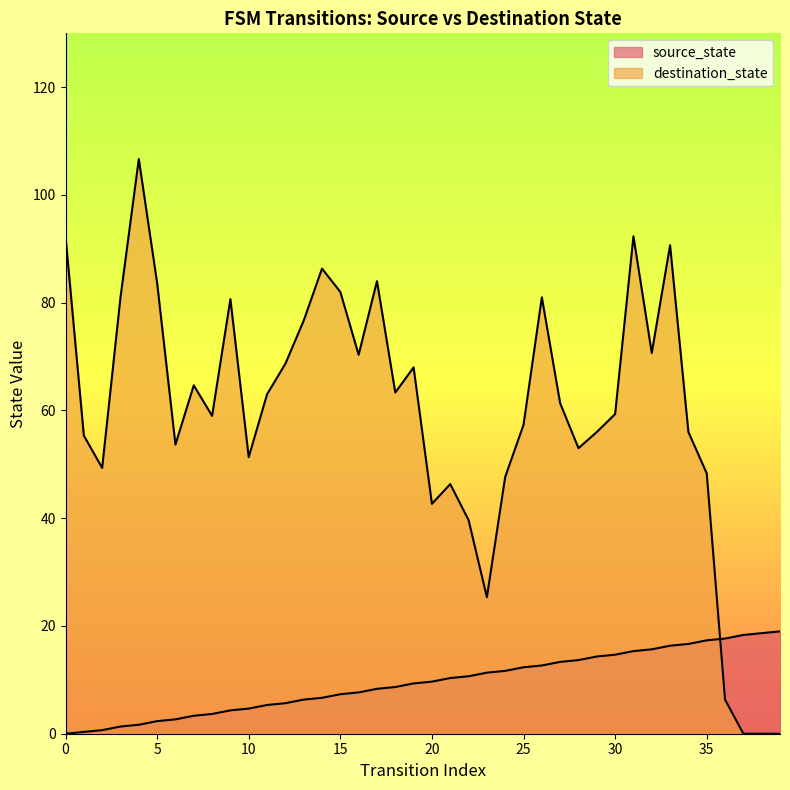

What is the change in value from 4 to 23?

+9.7